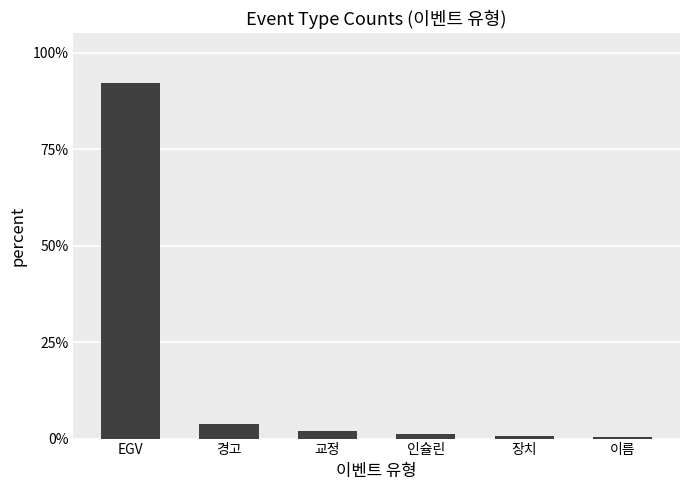

What is the sum of the values at 인슐린 and EGV?

0.9